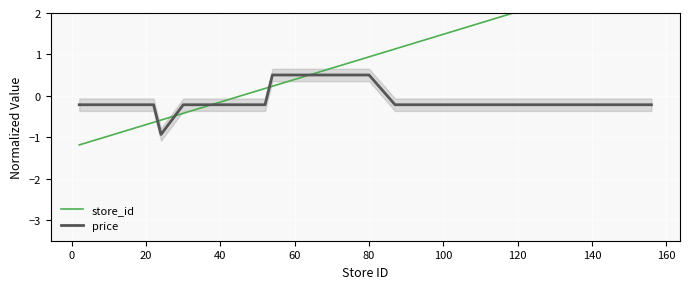

What is the minimum value for price?

-0.9